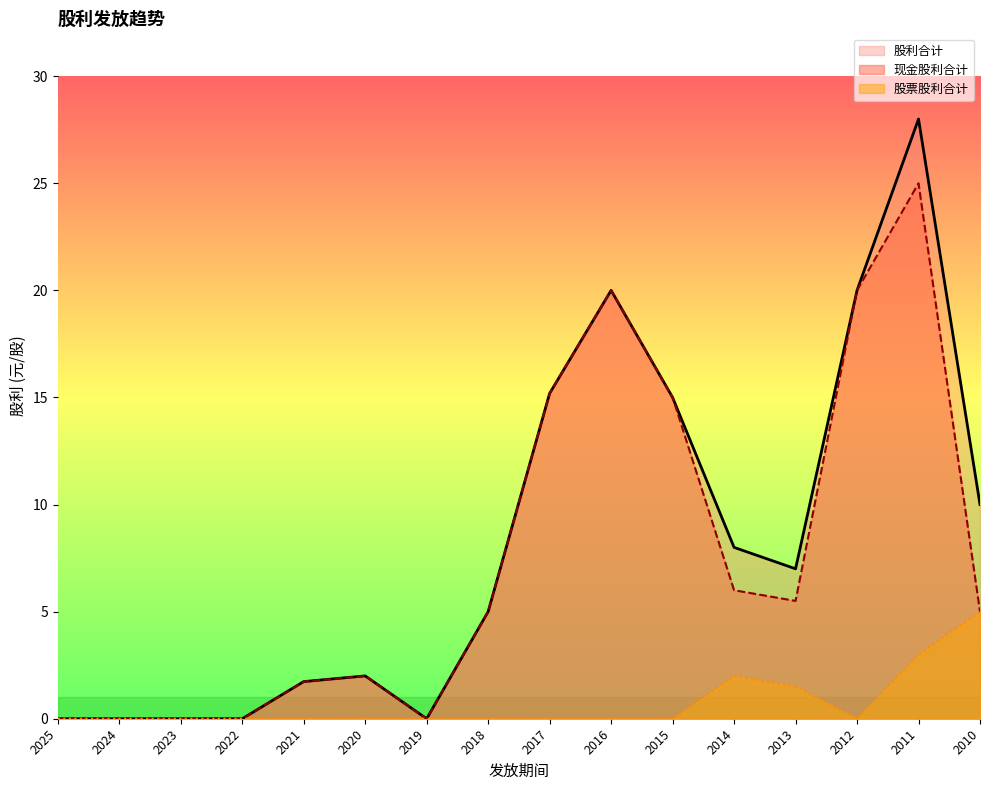

What is the spread (max minus min) of values at 2016?

20.0